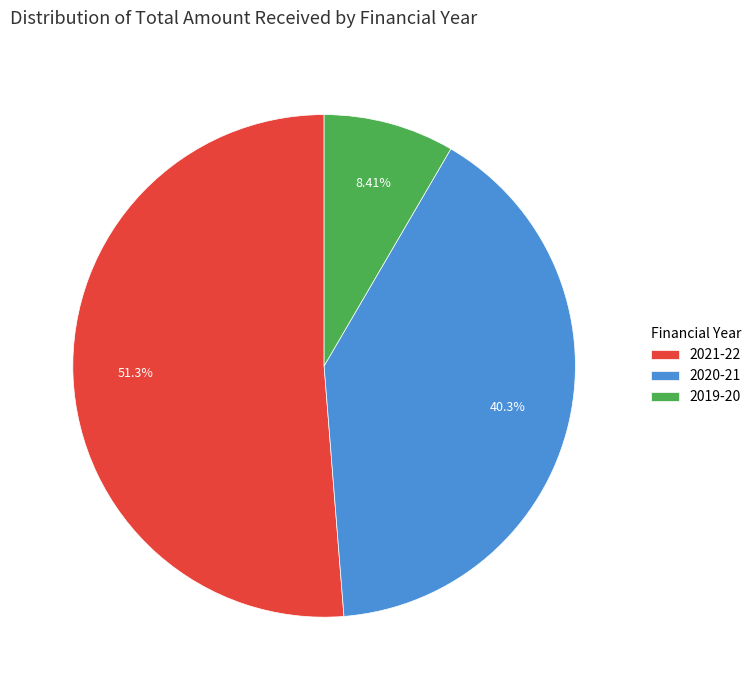

Count the number of slices in the pie.

3